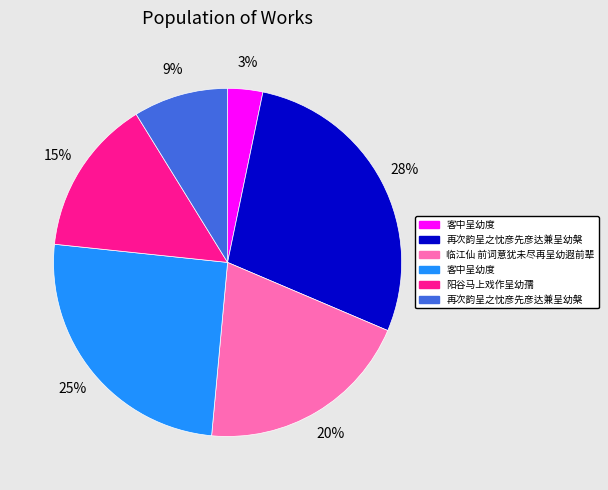

Does any single category account for the majority?

No